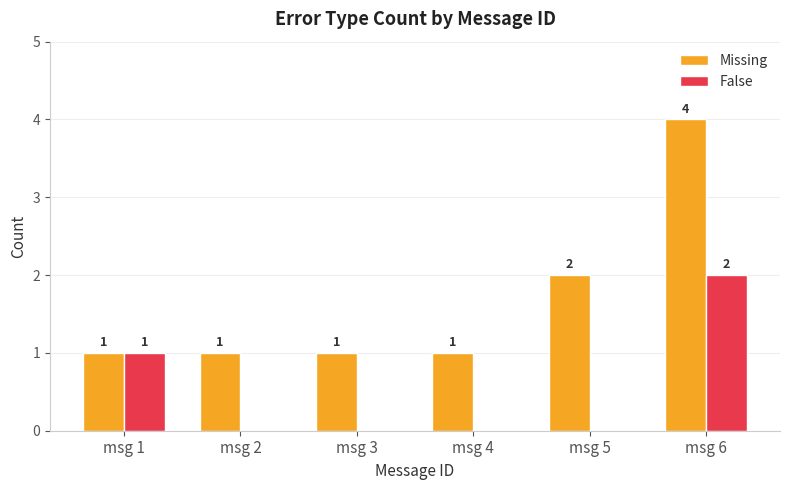

Reading left to right, what are all the values shown in this chart?

Missing: 1	1	1	1	2	4
False: 1	0	0	0	0	2